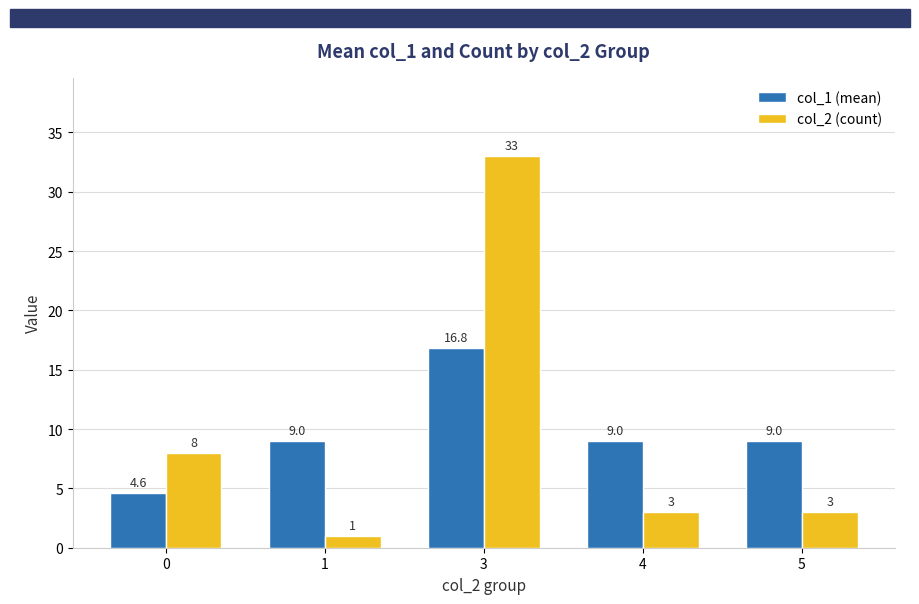

Rank the series at 3 from lowest to highest value.

col_1 (mean), col_2 (count)